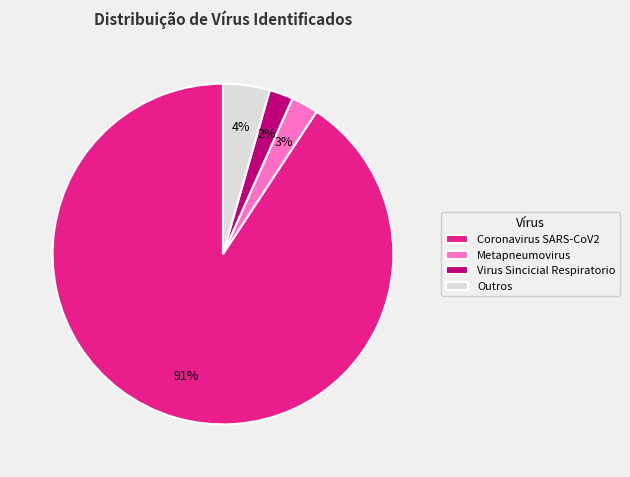

To the nearest percent, what is the average slice percentage?

25%